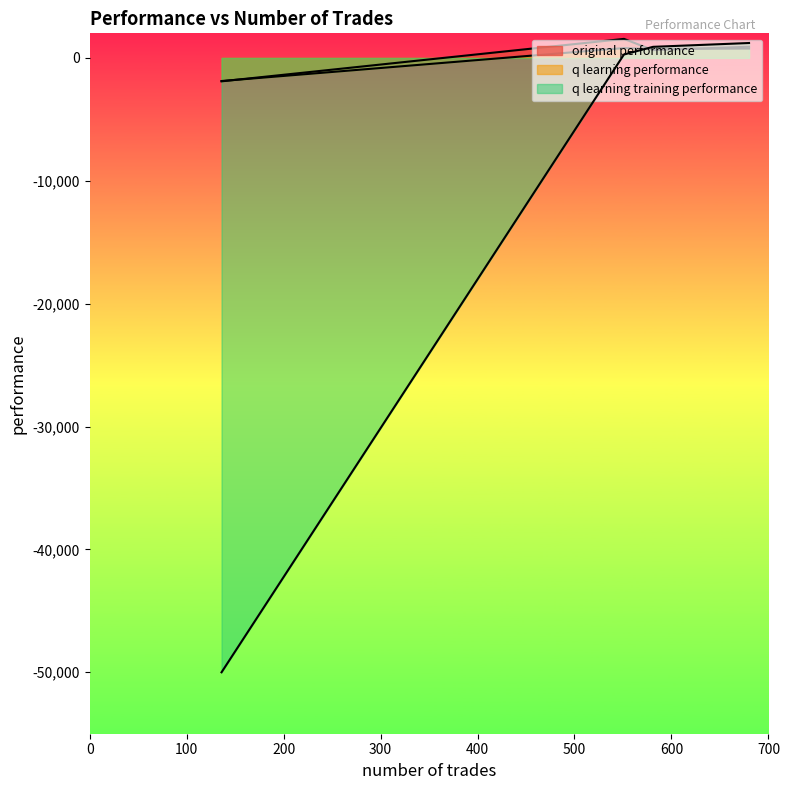

What is the greatest value displayed?

1548.0